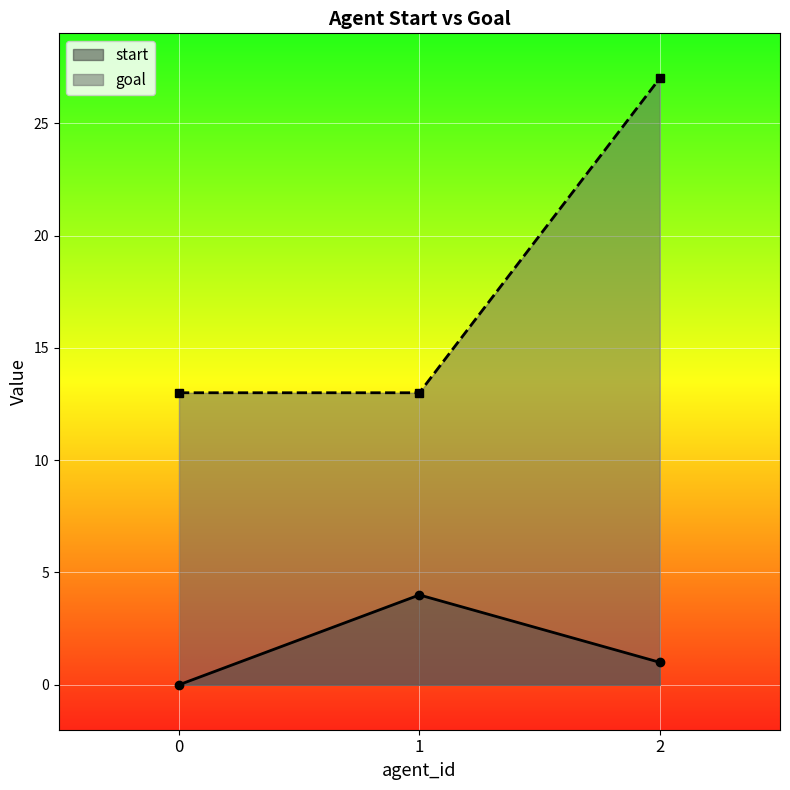

Between 1 and 0, which is larger?

1